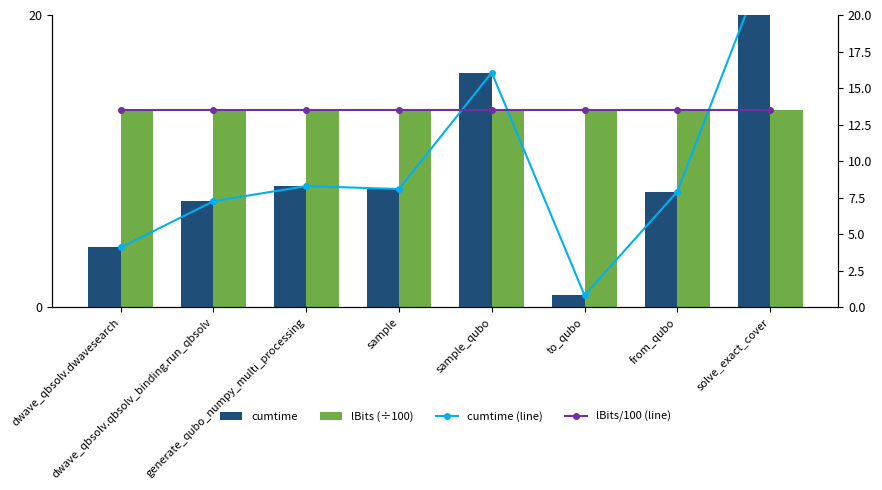

At which label does lBits/100 (line) reach its peak?

dwave_qbsolv.dwavesearch